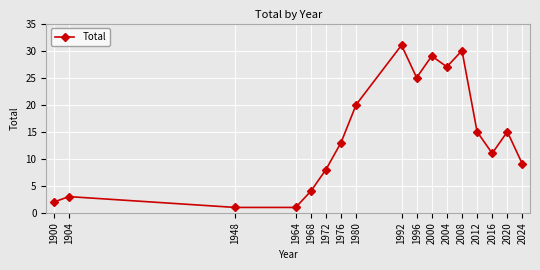

At which category does the chart reach its peak across all series?

1992